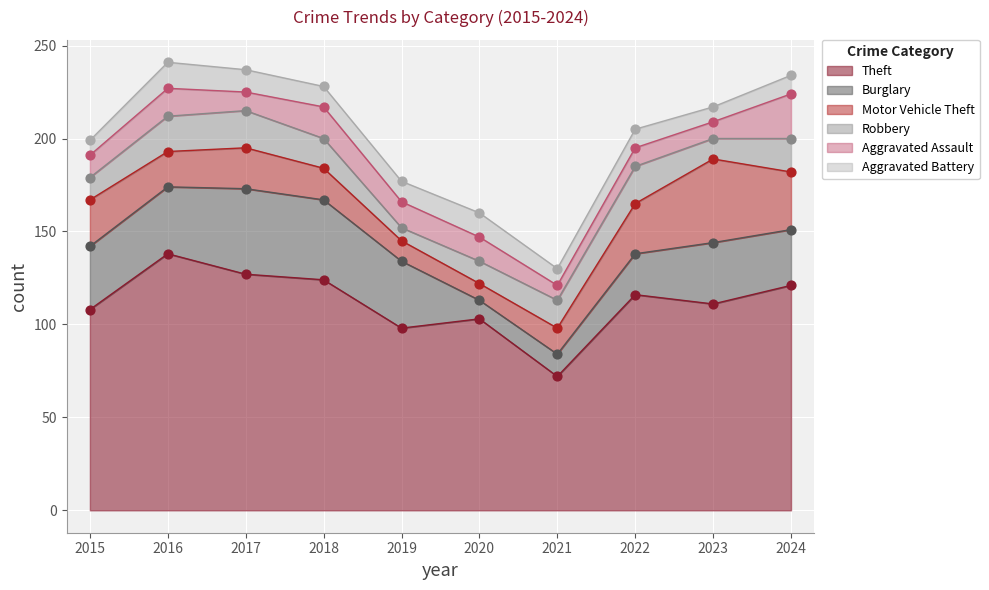

What is the total value across all series at 2022?

205